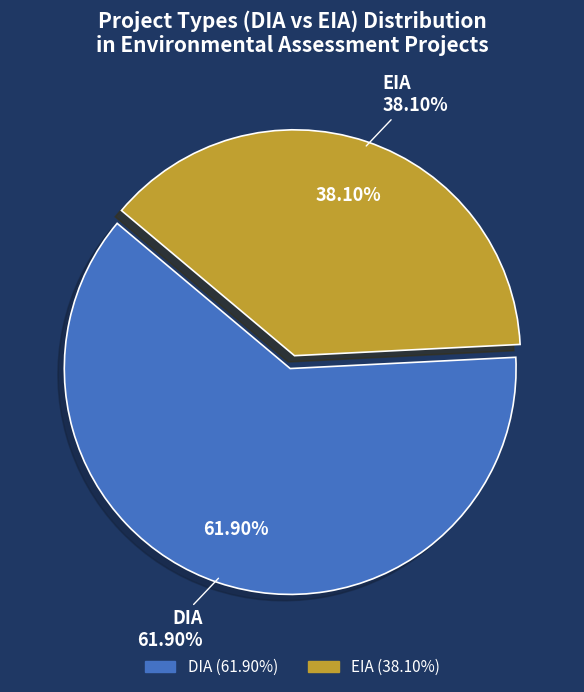

Which category has the smallest portion of the pie?

EIA